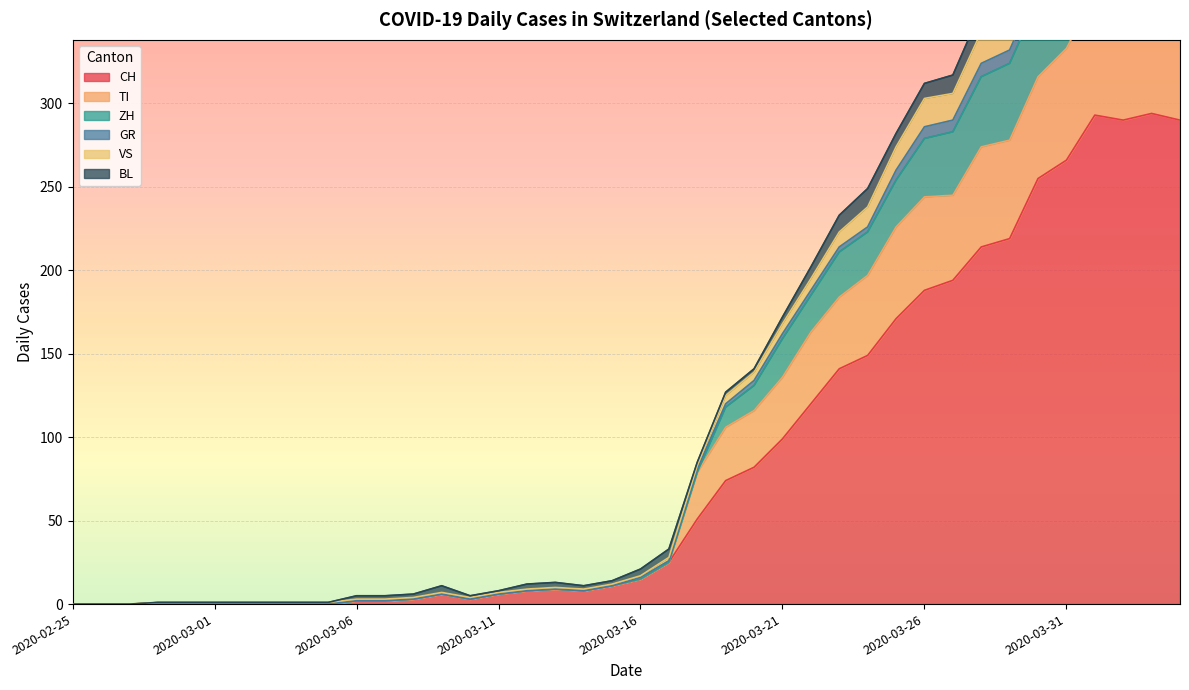

What is the maximum value for CH?

294